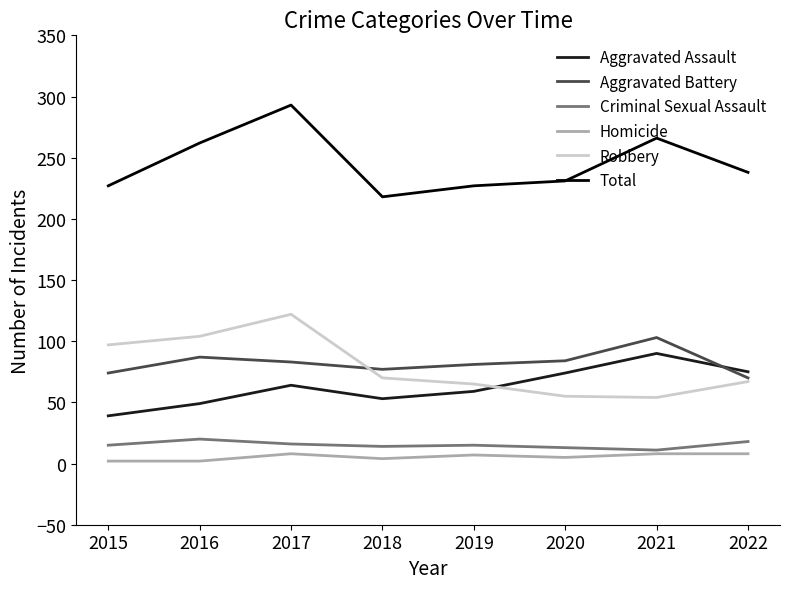

What is the sum of all Homicide values?

44